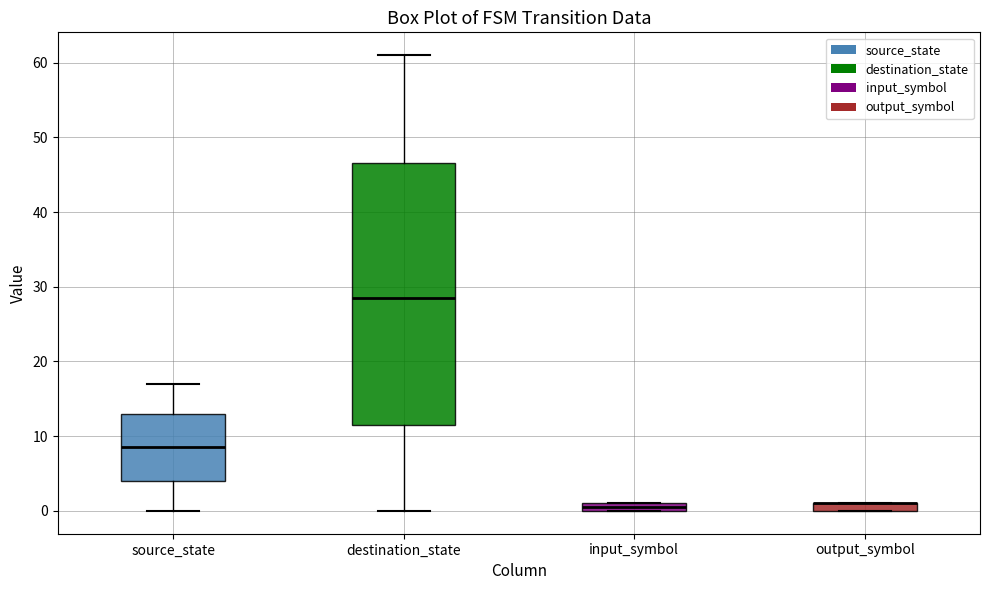

Which box is the tallest, from its lower edge to its upper edge?

destination_state